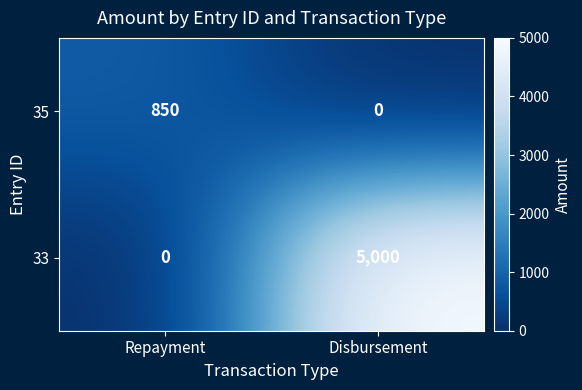

What is the difference between the highest and lowest values at Repayment?

850